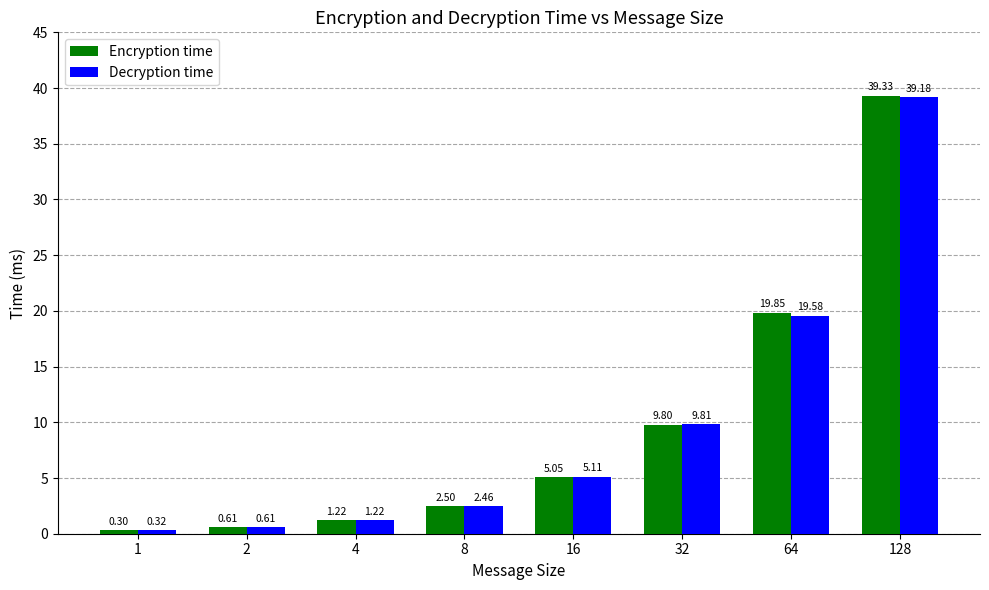

Which label corresponds to the smallest value in the chart?

1